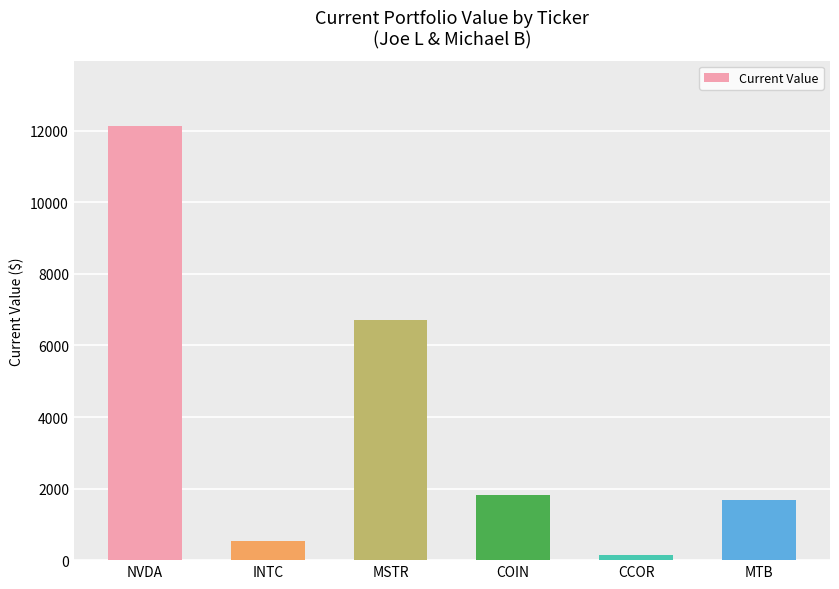

Are the bars grouped side by side (vs. stacked)?

No